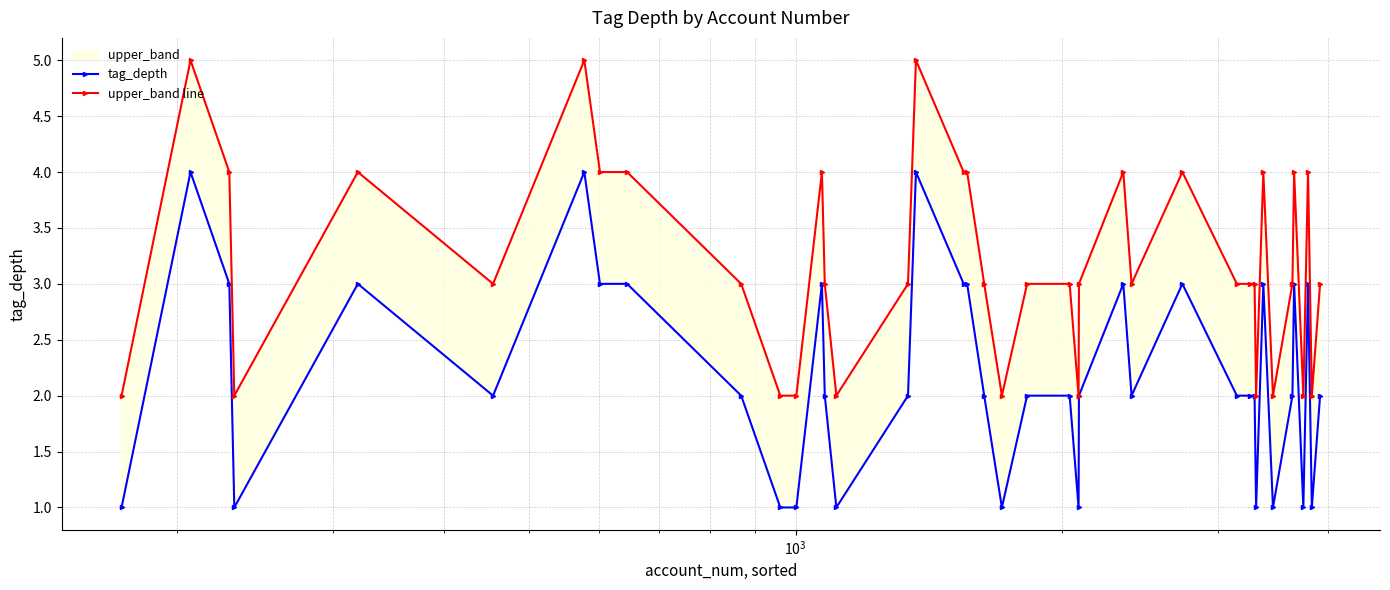

How many upper_band line values are between 2 and 4?

37